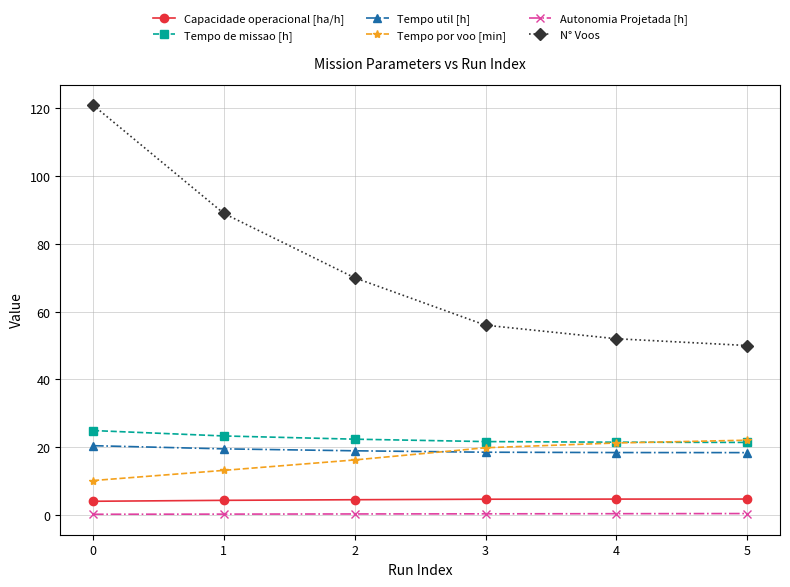

True or false: Capacidade operacional [ha/h] and Autonomia Projetada [h] cross at least once.

False